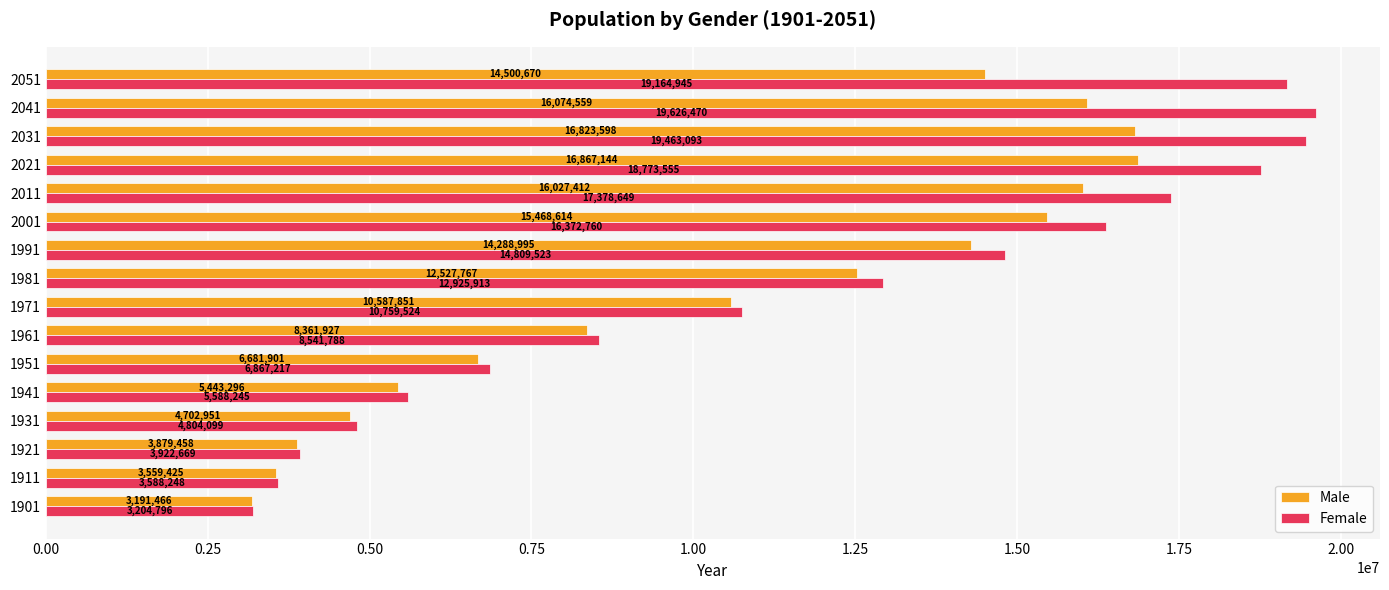

List the series in order of their peak value, lowest first.

Male, Female